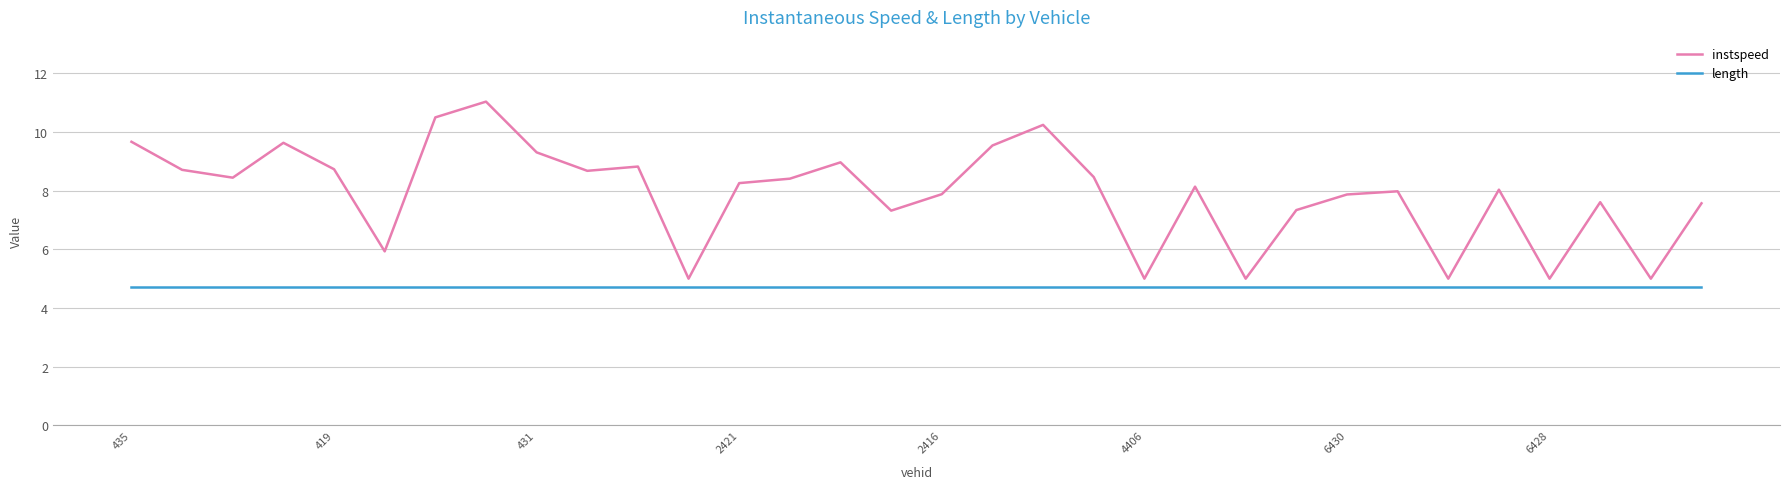

What is the greatest value displayed?

11.0